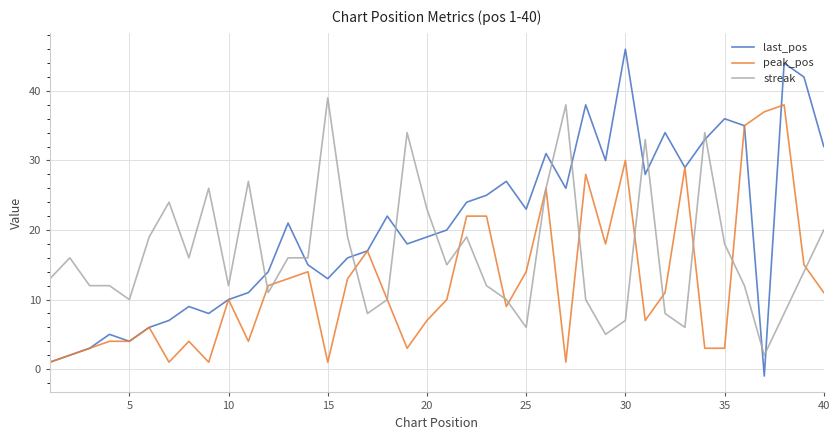

Which series has the largest range (max minus min)?

last_pos